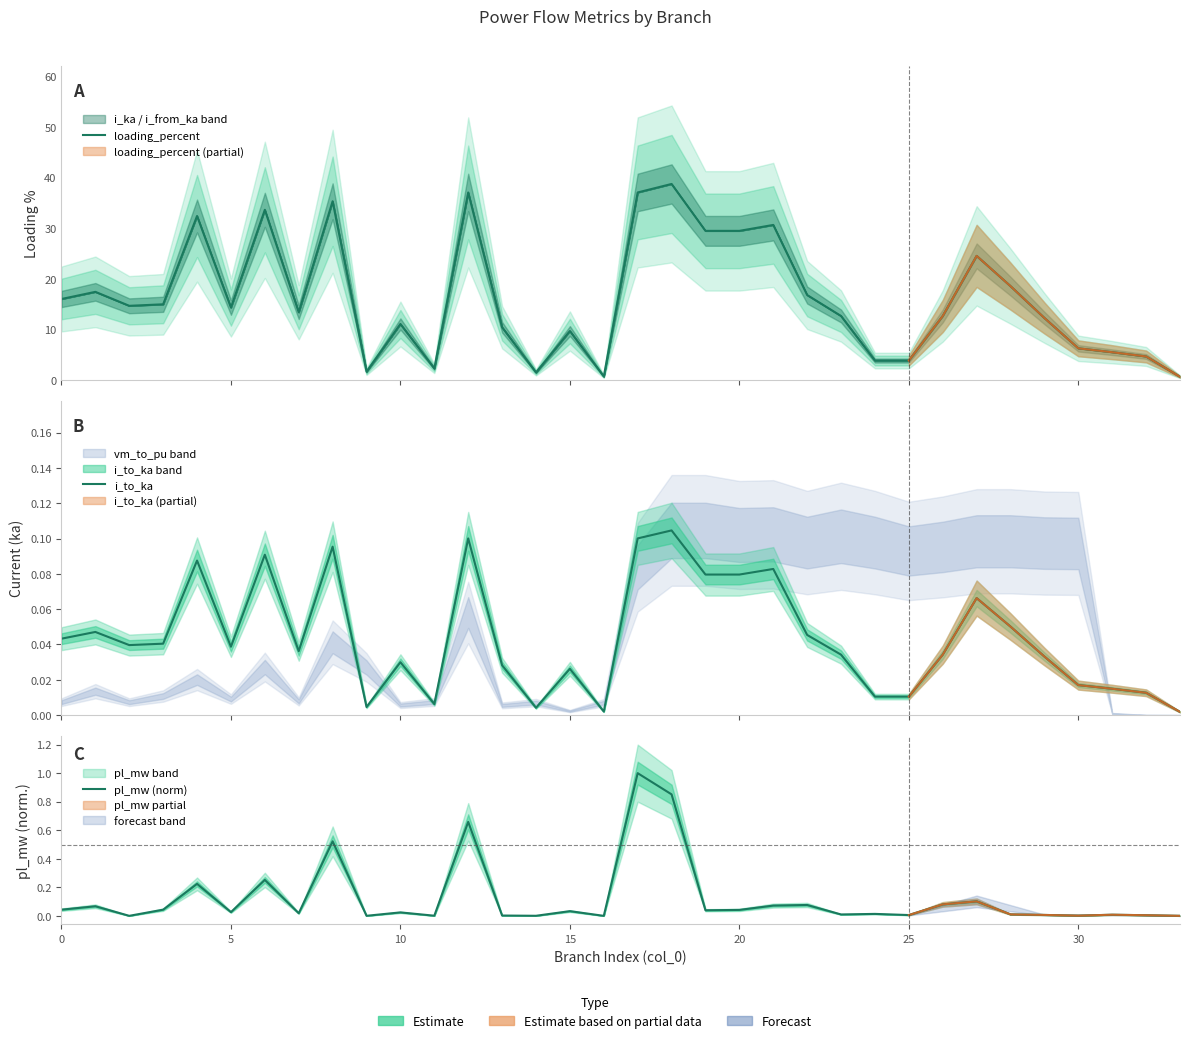

Does the chart display data point markers on the line(s)?

No